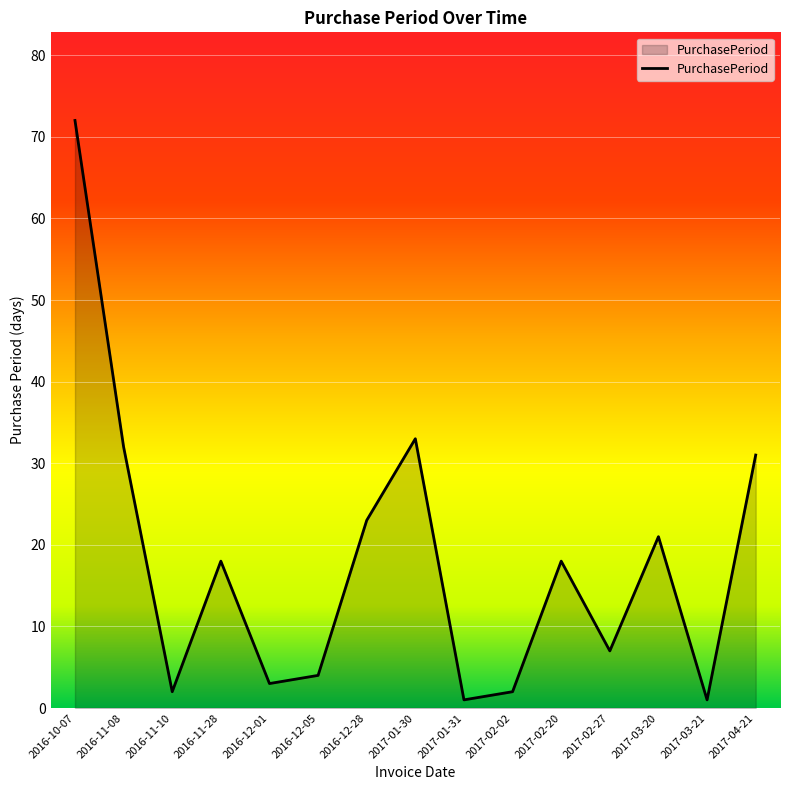

What is the difference between the maximum and minimum values?

71